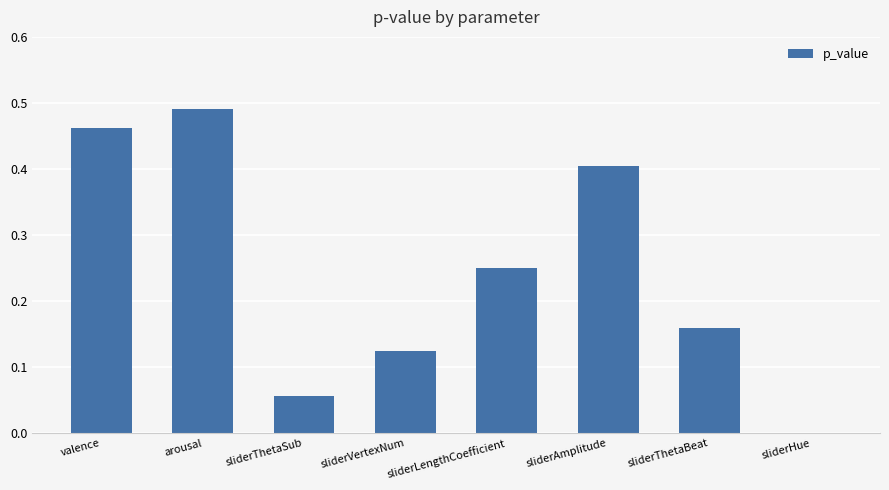

Between sliderThetaBeat and sliderLengthCoefficient, which is larger?

sliderLengthCoefficient